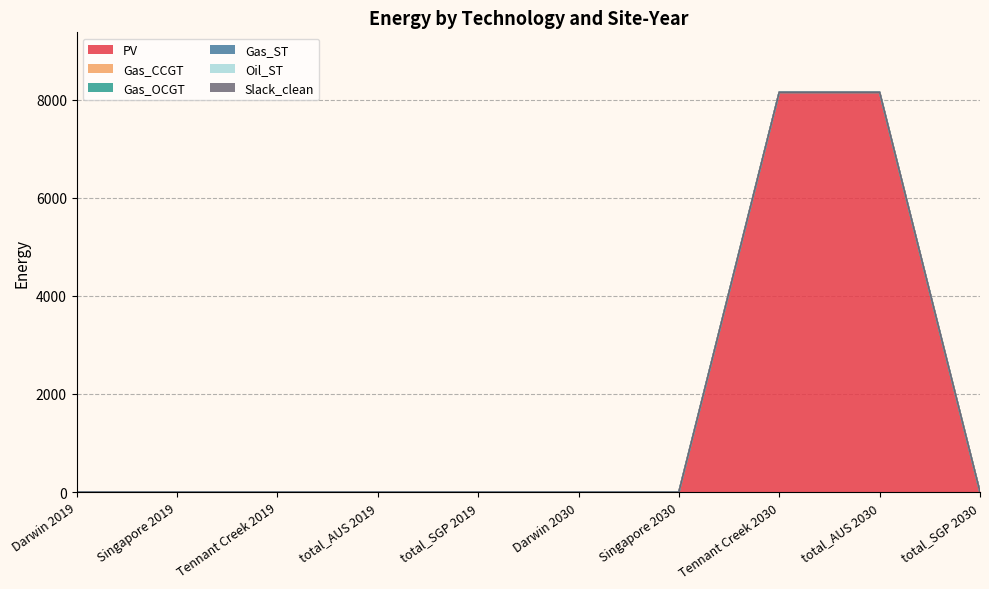

Between Darwin 2019 and Tennant Creek 2030, which series saw the biggest shift?

PV